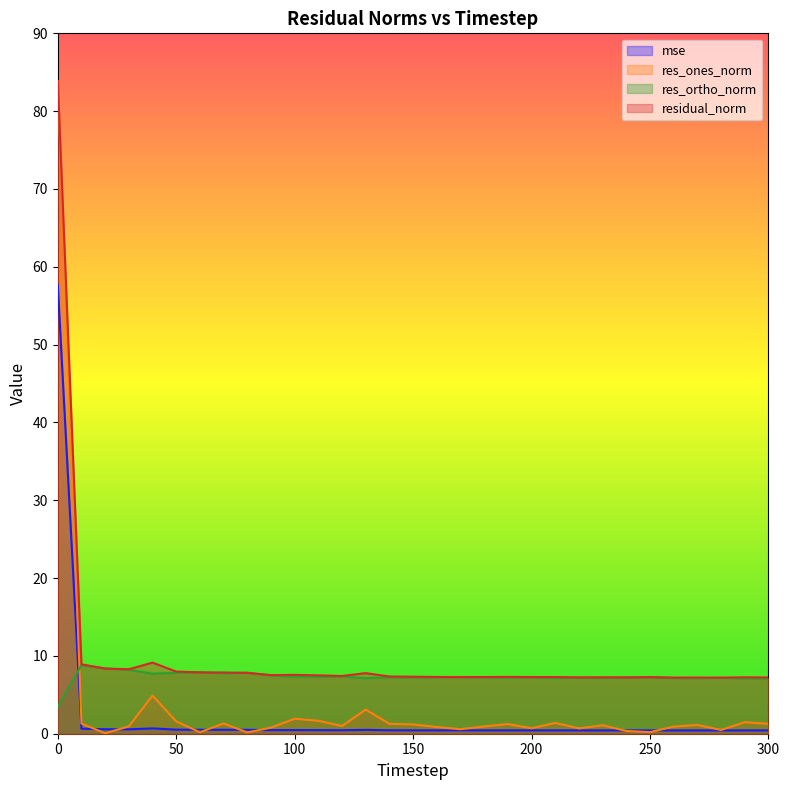

List the labels in order of residual_norm value, smallest first.

280, 260, 270, 300, 220, 240, 290, 230, 250, 170, 200, 210, 180, 160, 190, 150, 140, 120, 110, 90, 100, 130, 80, 70, 60, 50, 30, 20, 10, 40, 0